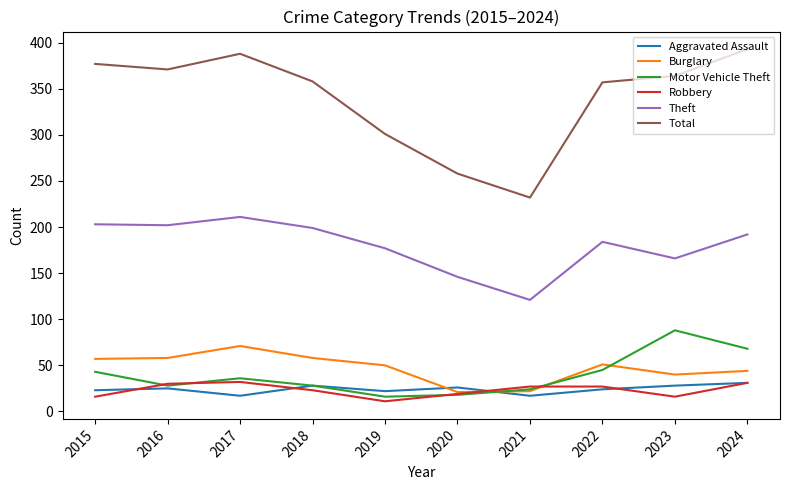

True or false: Burglary and Theft cross at least once.

False